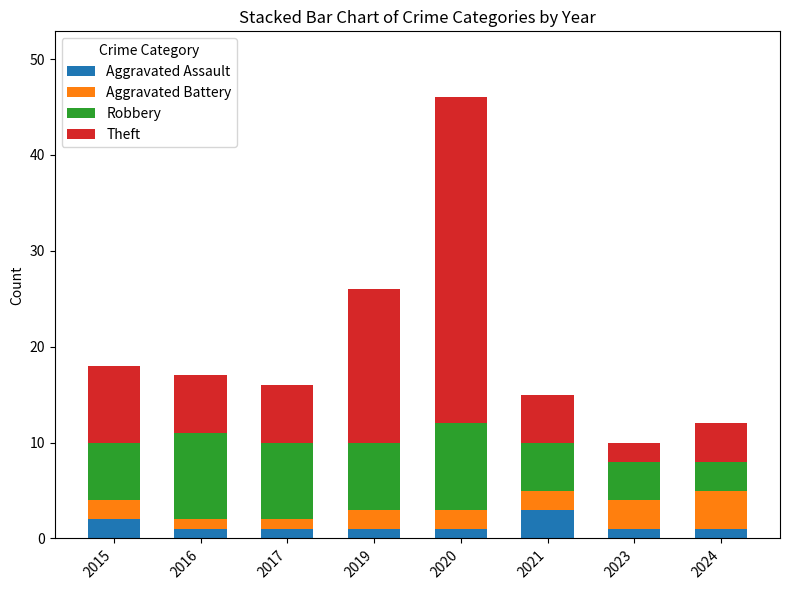

What is the sum of all Aggravated Assault values?

11